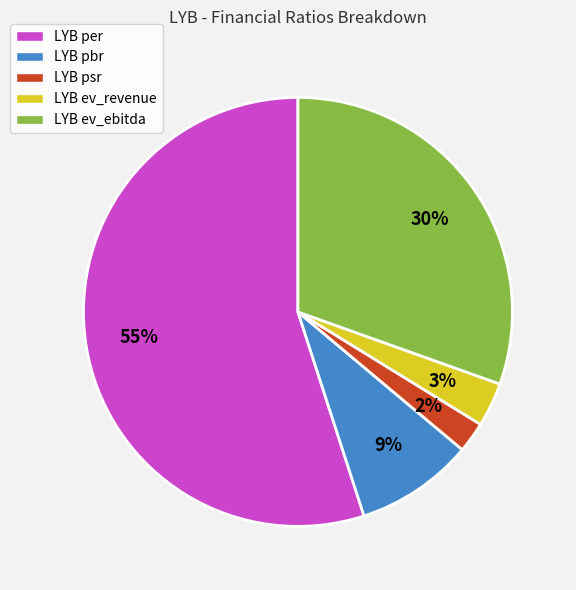

True or false: LYB ev_ebitda accounts for 30% of the total.

True